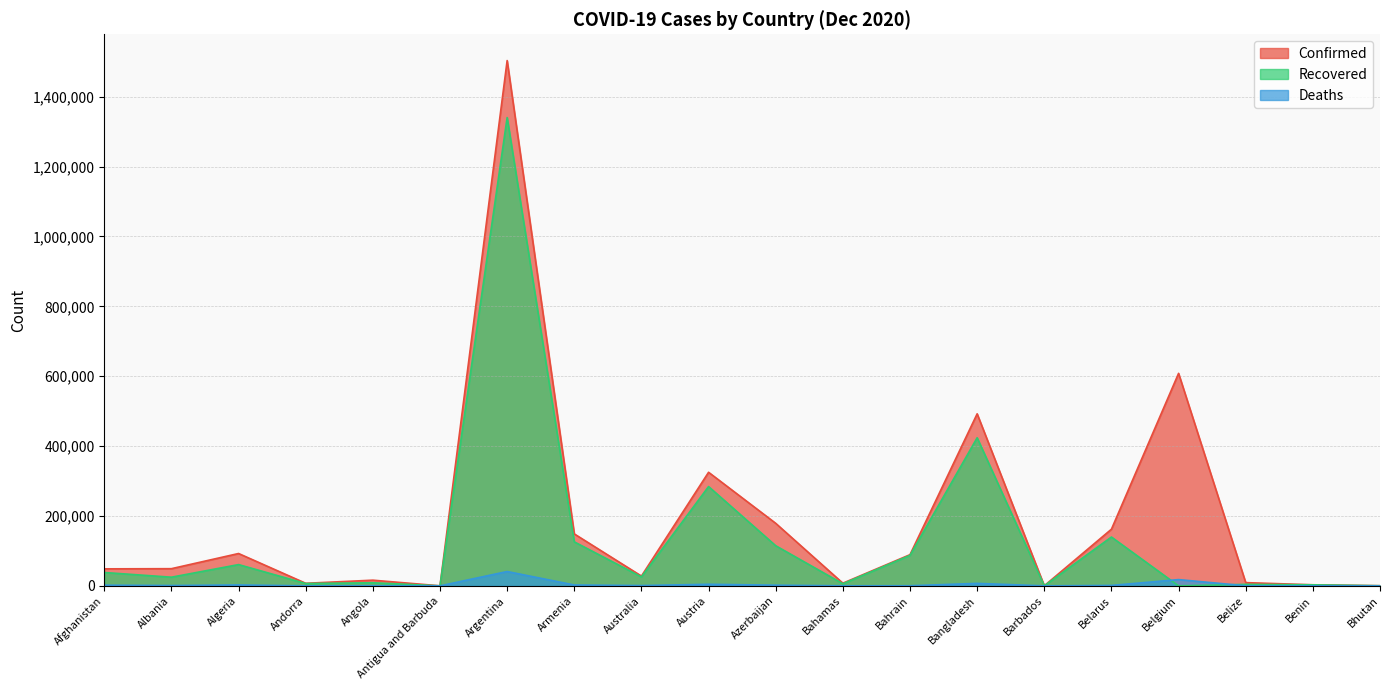

What are all the series names shown in the legend?

Confirmed, Recovered, Deaths